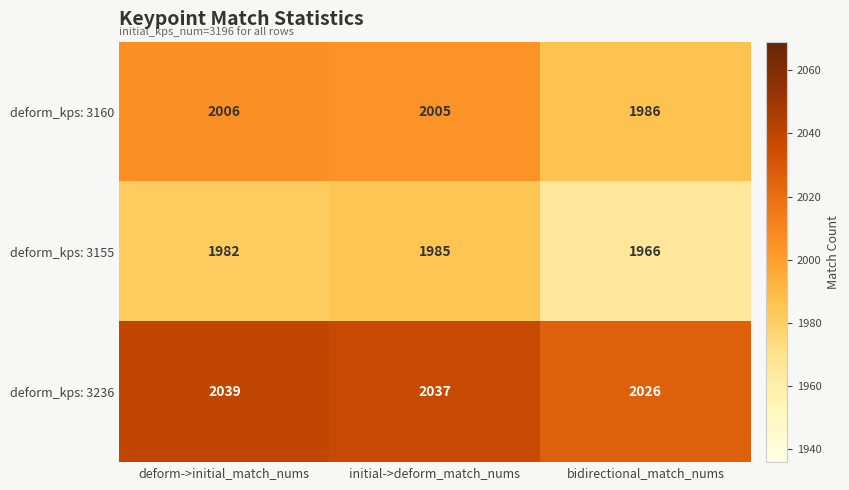

At which label does deform_kps: 3160 first exceed 2005?

deform->initial_match_nums